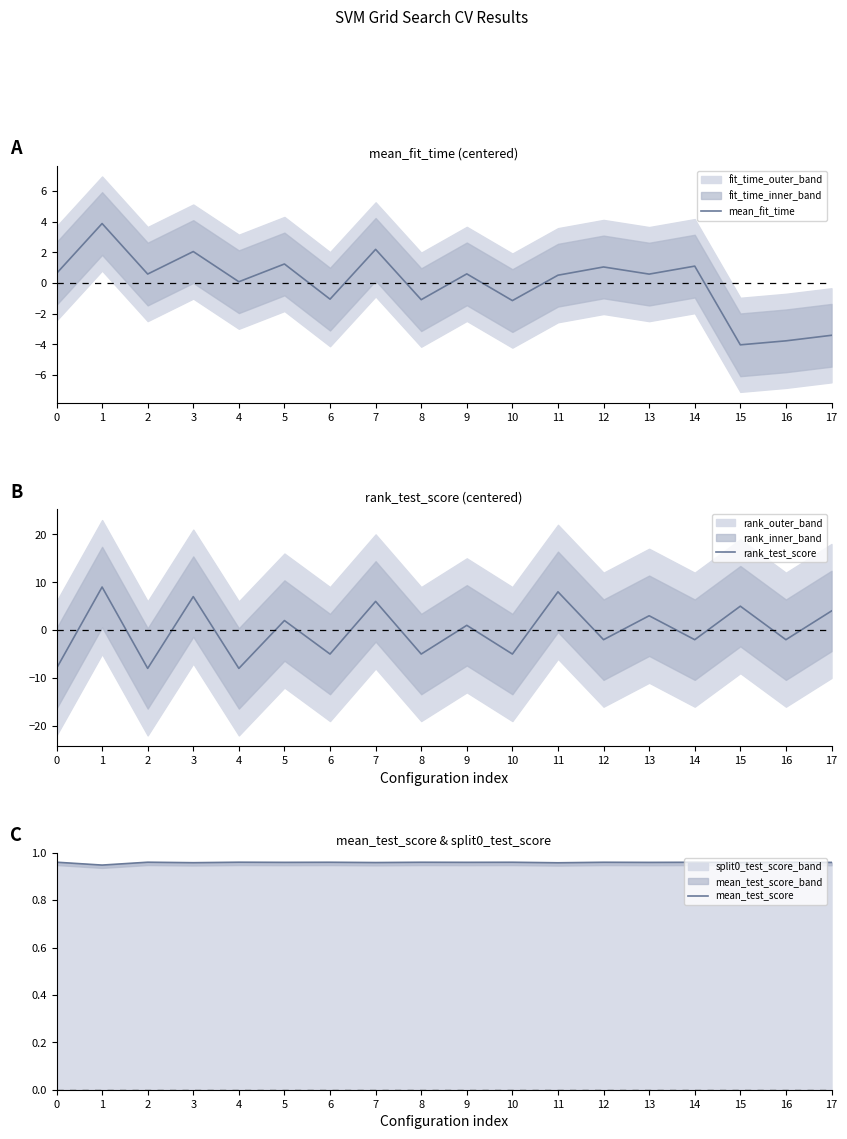

What are all the series names shown in the legend?

mean_fit_time, rank_test_score, mean_test_score